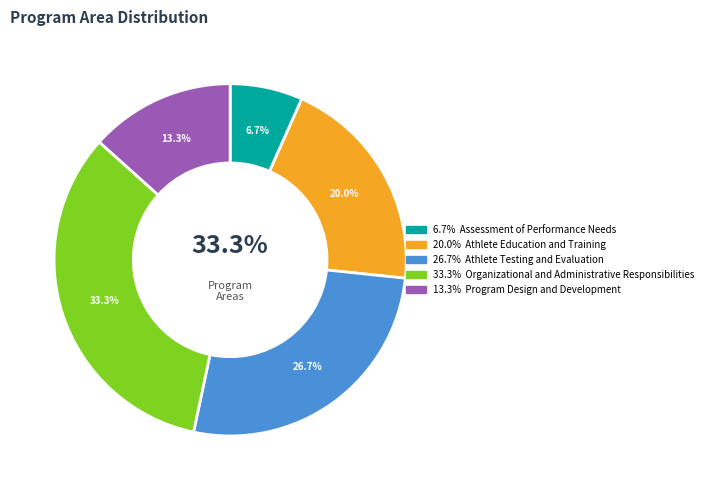

True or false: Athlete Education and Training accounts for 20% of the total.

True